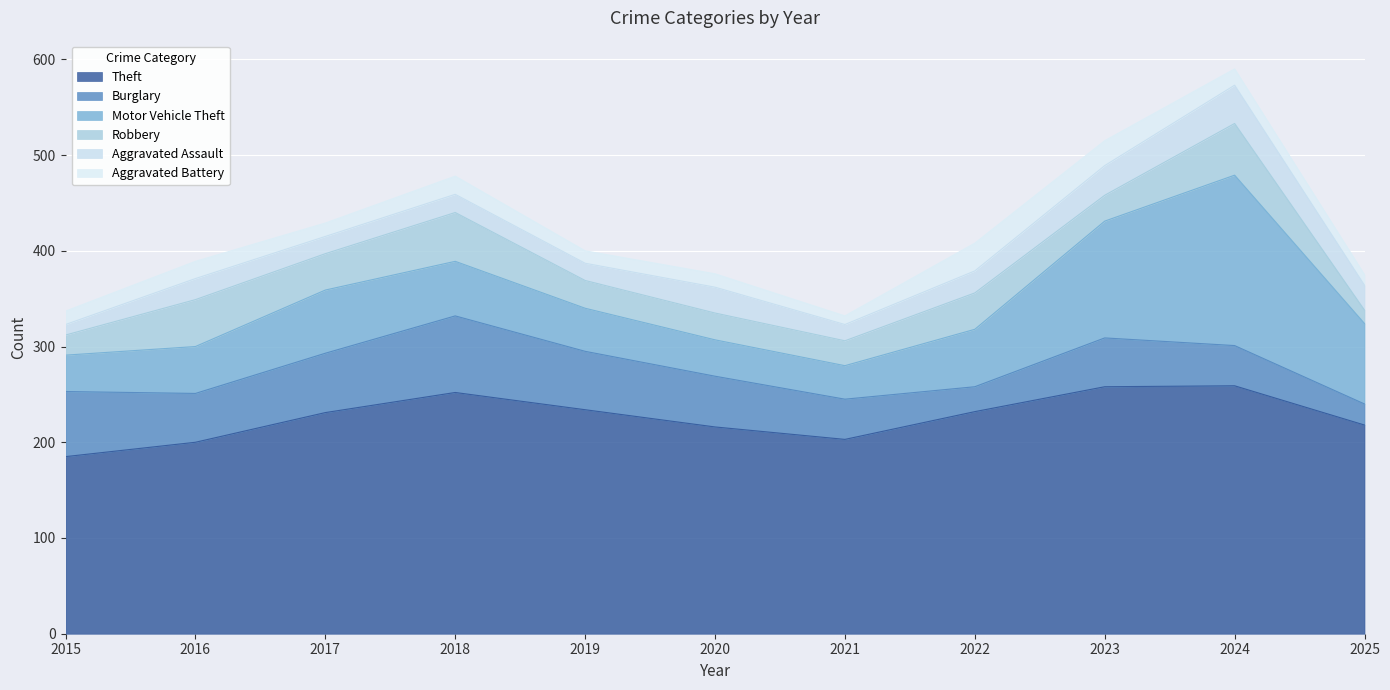

True or false: Aggravated Battery has a value of 20 at 2019.

False